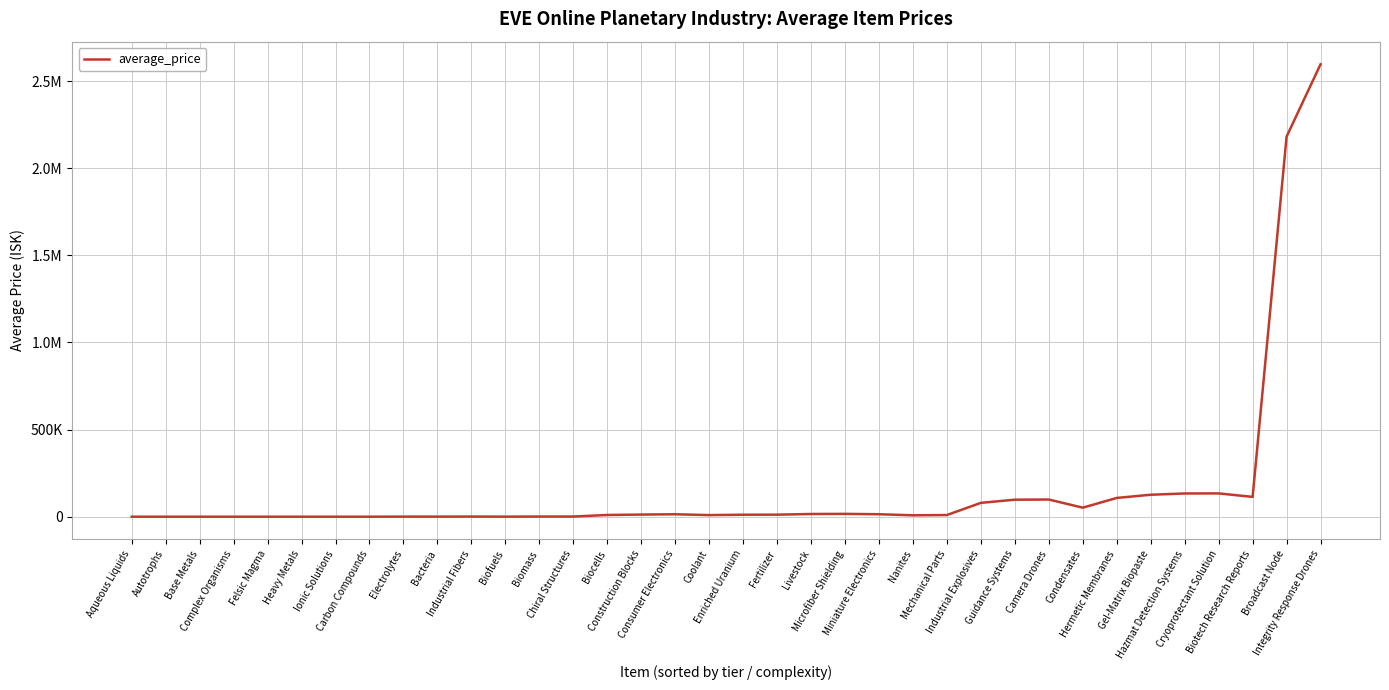

List the labels in order of value, smallest first.

Carbon Compounds, Aqueous Liquids, Base Metals, Heavy Metals, Ionic Solutions, Felsic Magma, Autotrophs, Complex Organisms, Biofuels, Bacteria, Electrolytes, Industrial Fibers, Biomass, Chiral Structures, Nanites, Coolant, Mechanical Parts, Biocells, Enriched Uranium, Fertilizer, Construction Blocks, Consumer Electronics, Miniature Electronics, Livestock, Microfiber Shielding, Condensates, Industrial Explosives, Guidance Systems, Camera Drones, Hermetic Membranes, Biotech Research Reports, Gel-Matrix Biopaste, Hazmat Detection Systems, Cryoprotectant Solution, Broadcast Node, Integrity Response Drones